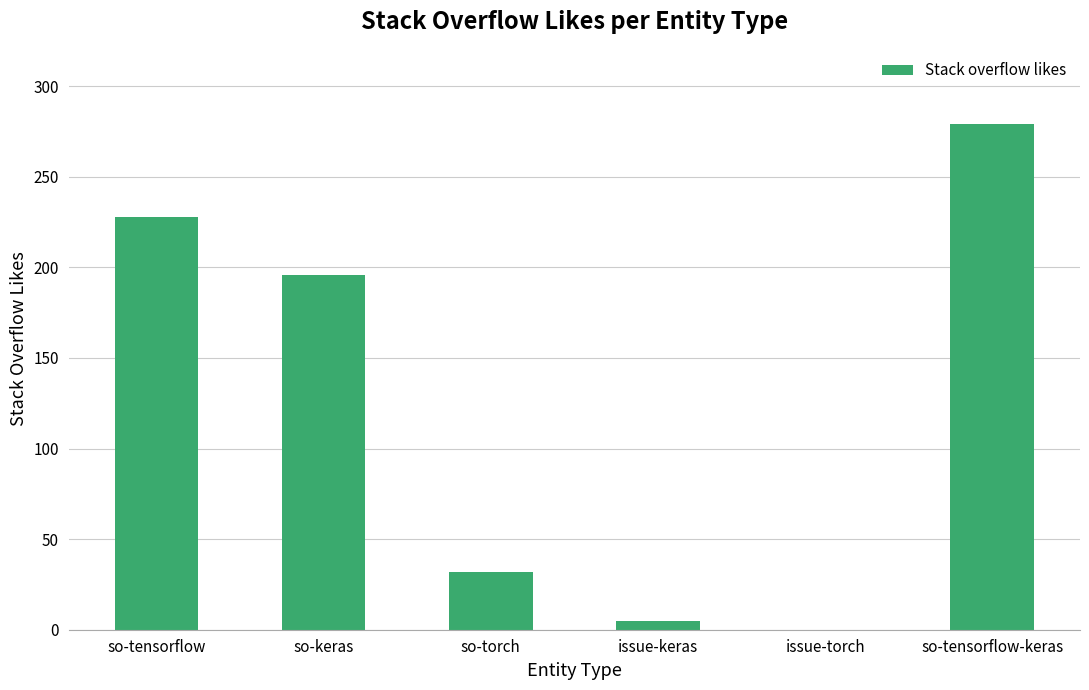

Read the value at so-tensorflow, to the nearest 50.

250